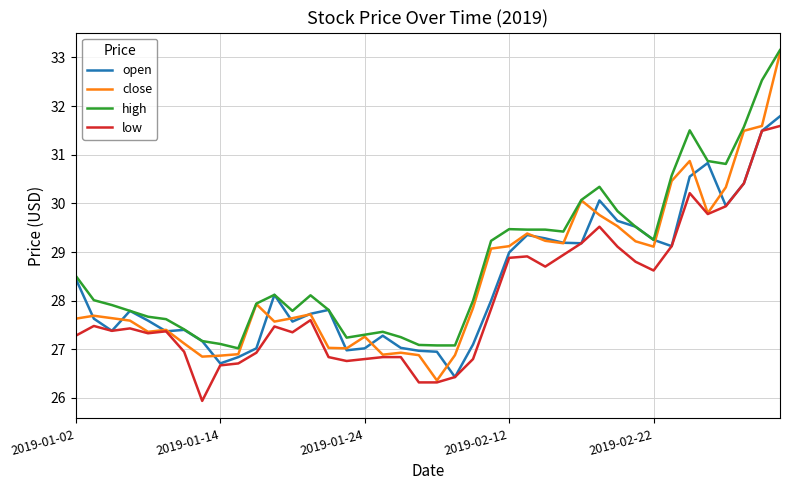

How many lines are shown in the chart?

4